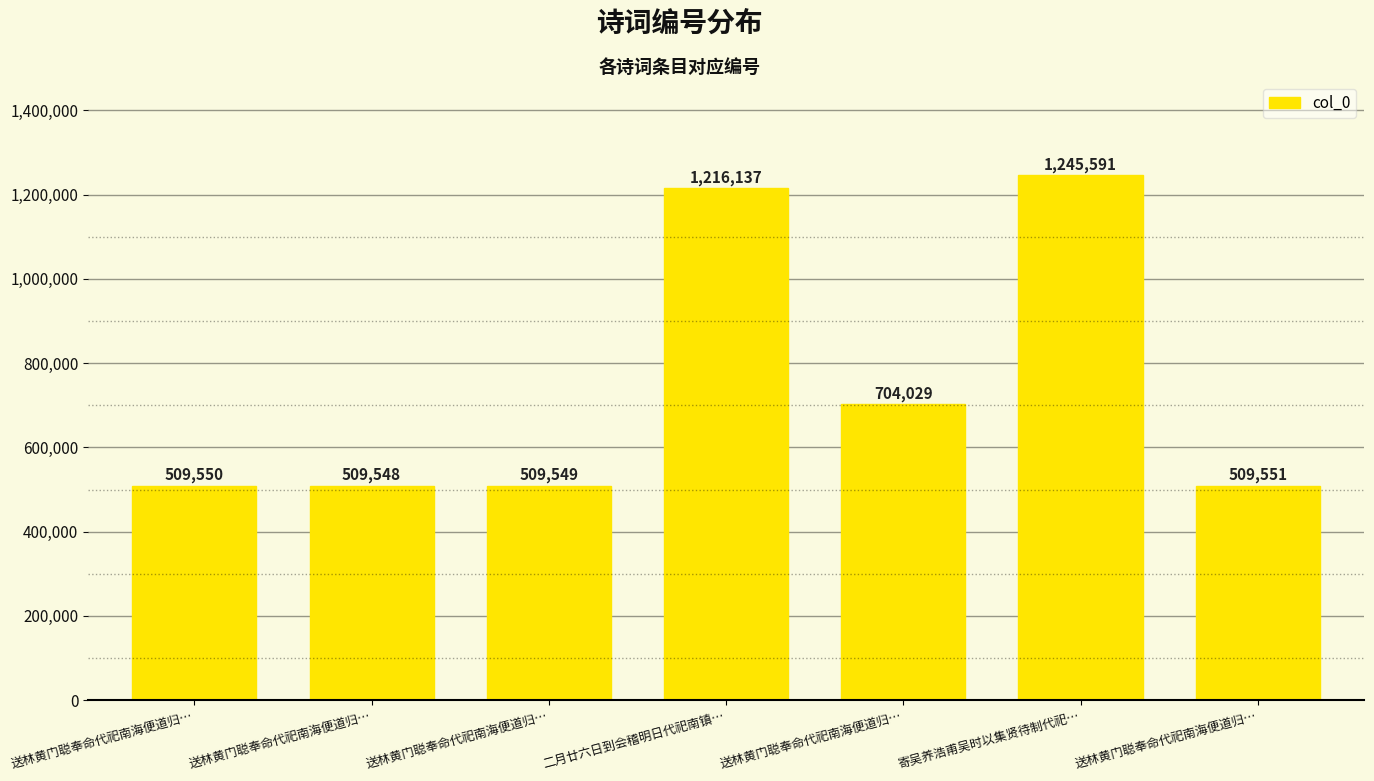

What is the difference between the maximum and minimum values?

736043